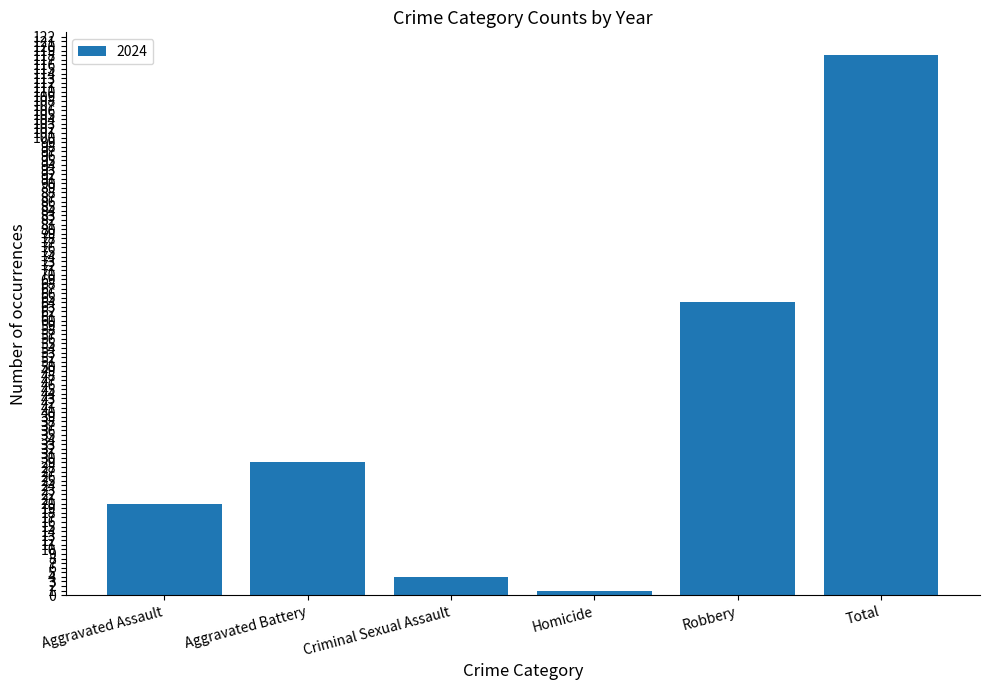

What is the change in value from Aggravated Assault to Criminal Sexual Assault?

-16